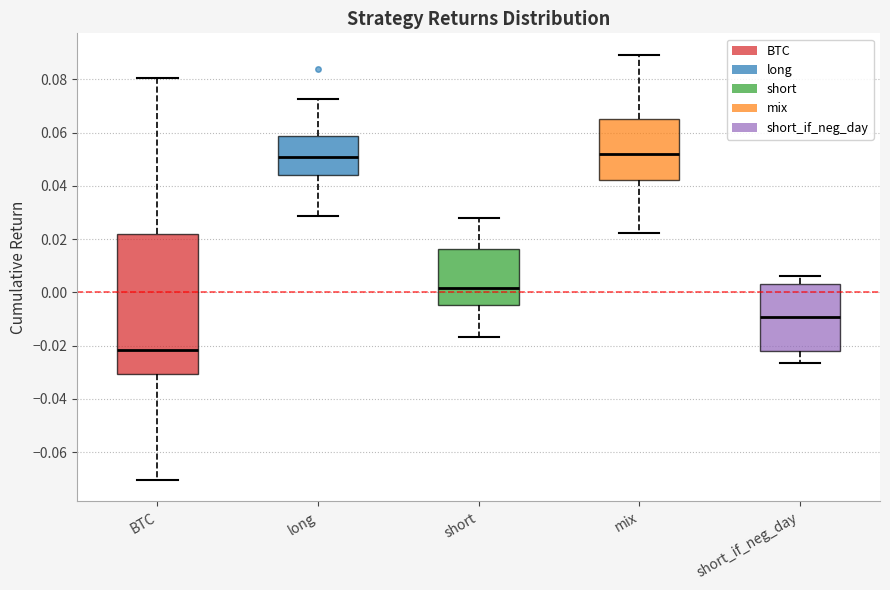

Which box's median line is the lowest?

BTC